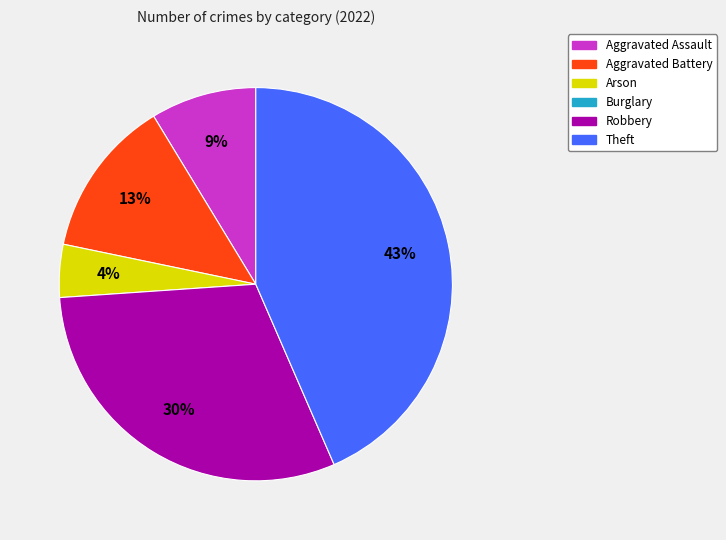

Does any single category account for the majority?

No